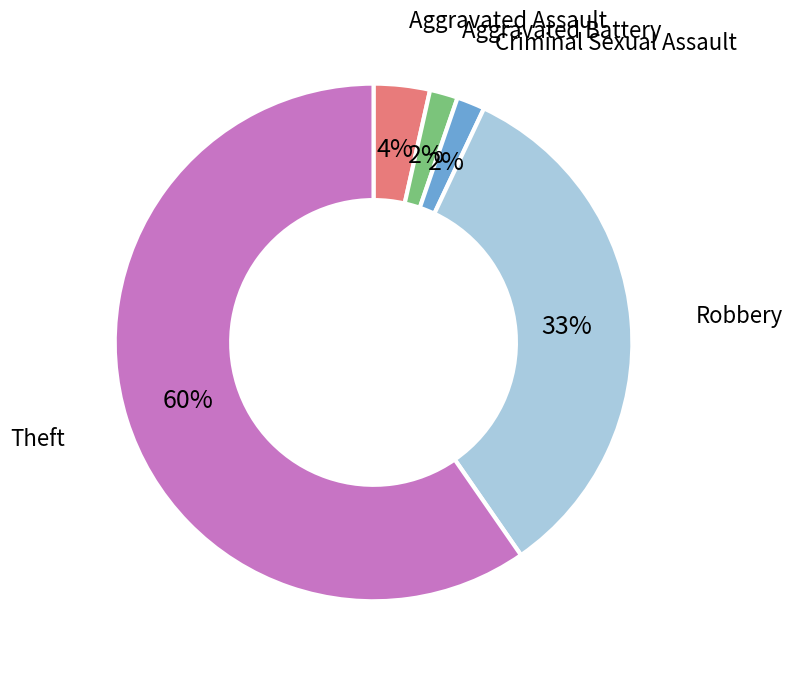

Combined, do Aggravated Battery and Theft account for over 50%?

Yes